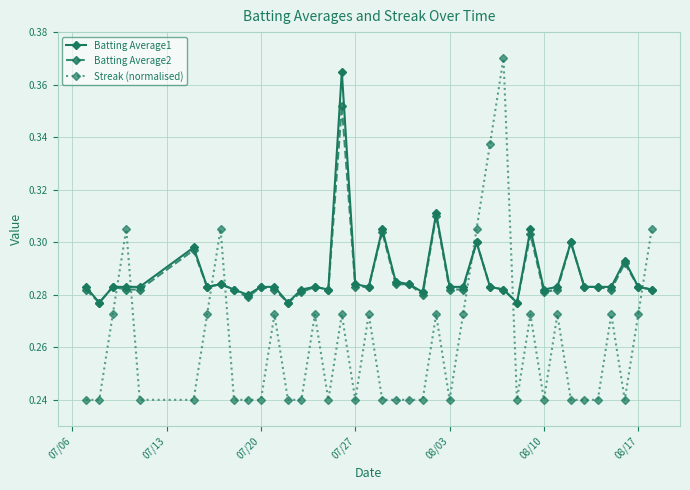

Does the chart display data point markers on the line(s)?

Yes